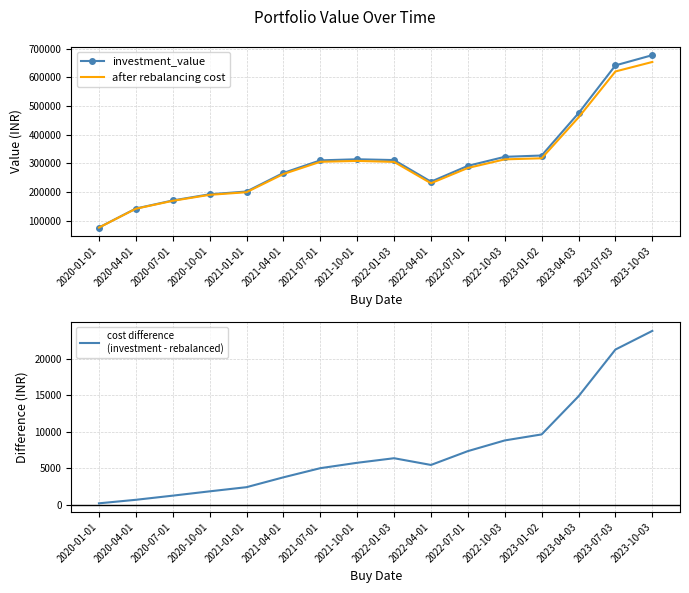

True or false: investment_value and cost difference
(investment - rebalanced) cross at least once.

False